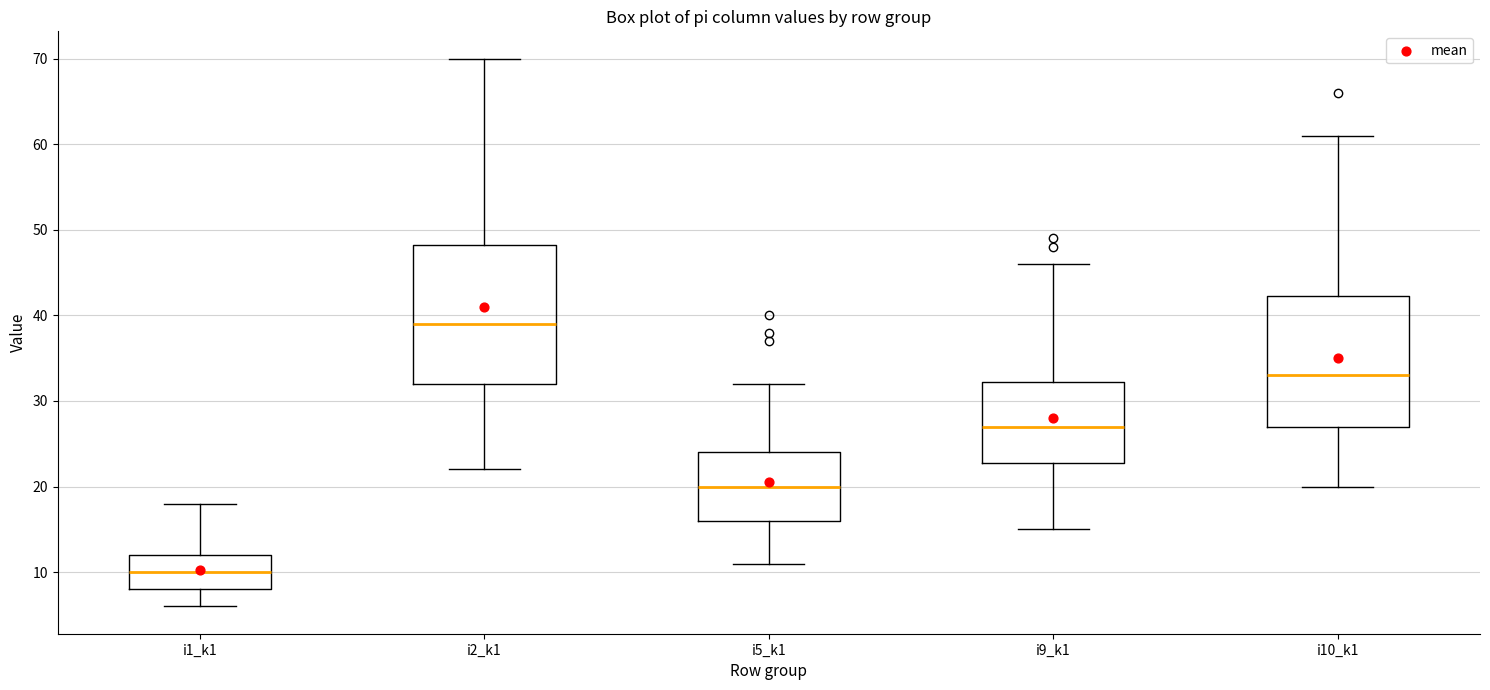

Which box is the tallest, from its lower edge to its upper edge?

i2_k1